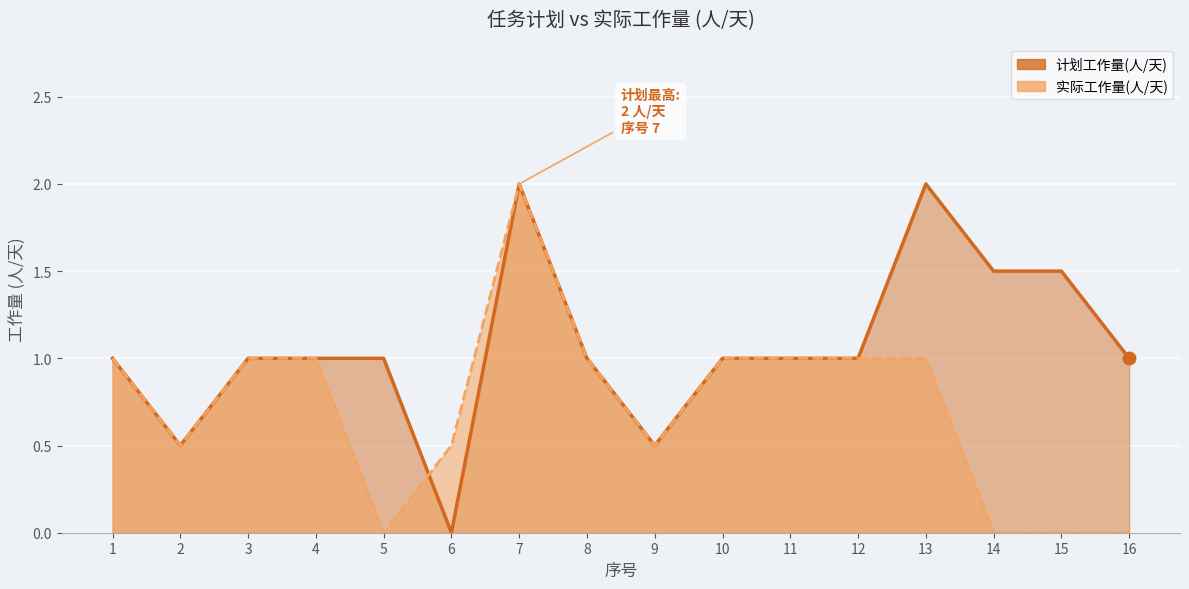

Between which two adjacent categories do 计划工作量(人/天) and 实际工作量(人/天) first intersect?

5 and 6